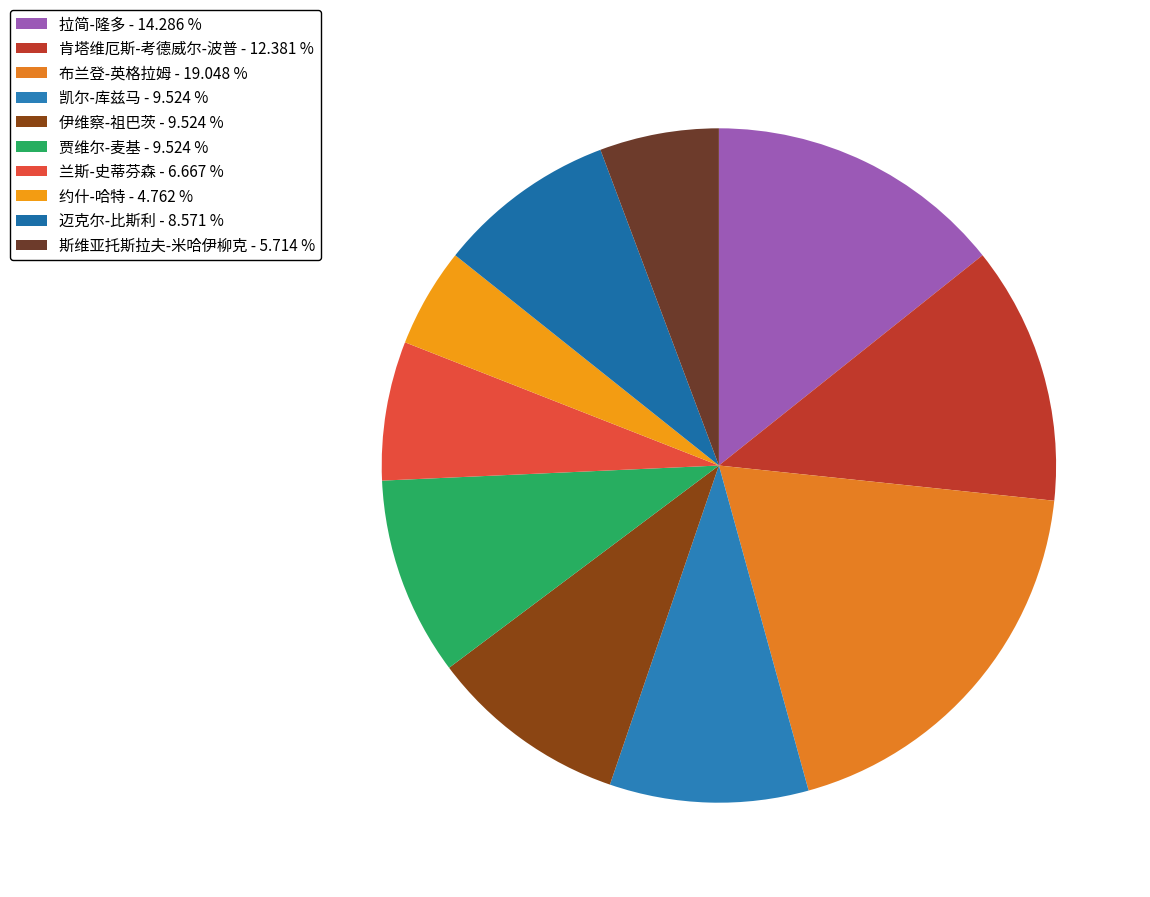

To the nearest percent, what percentage of the pie is 约什-哈特?

5%